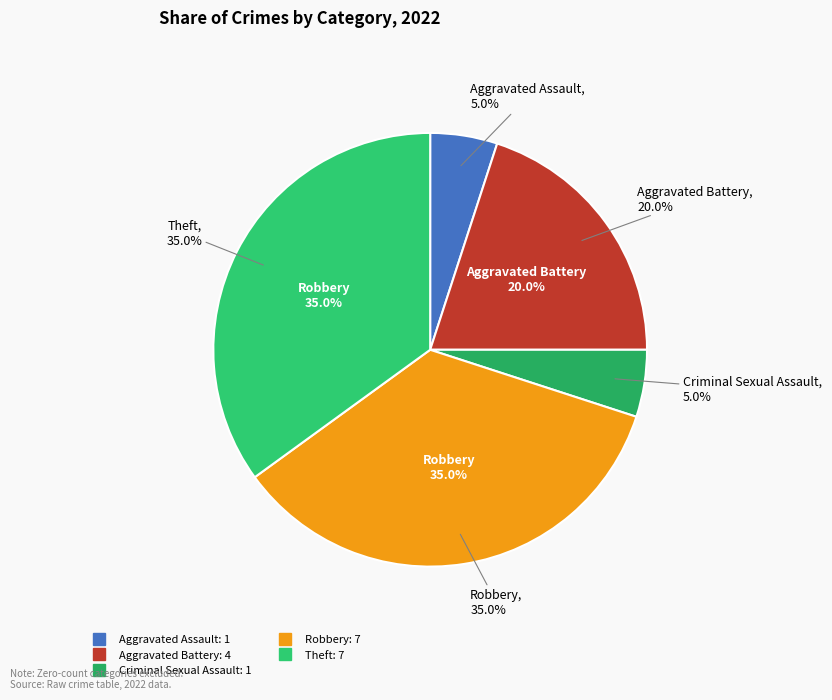

Count the number of slices in the pie.

7